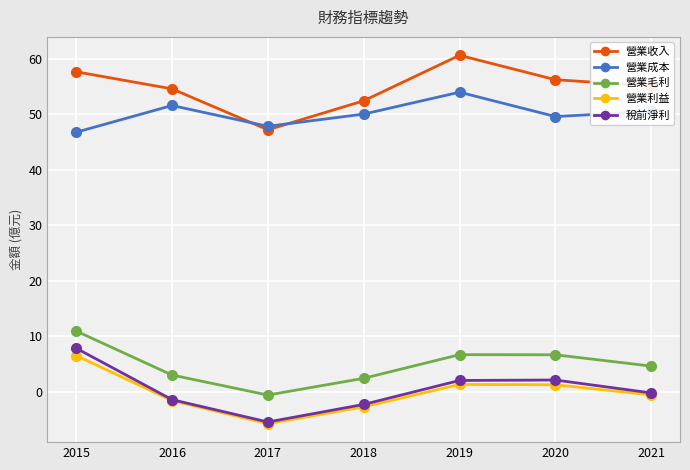

True or false: 營業收入 has a value of 72.2 at 2017.

False